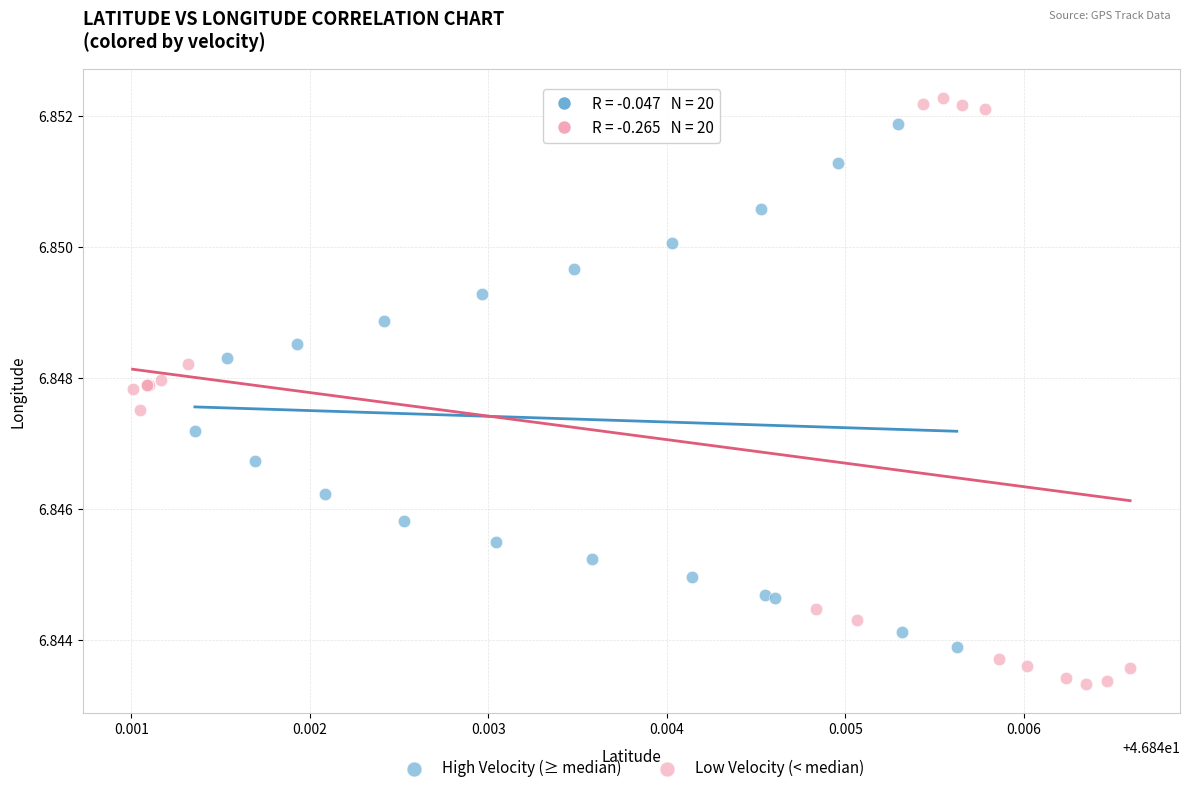

Which series has the largest Y range (max minus min)?

Low Velocity (< median)